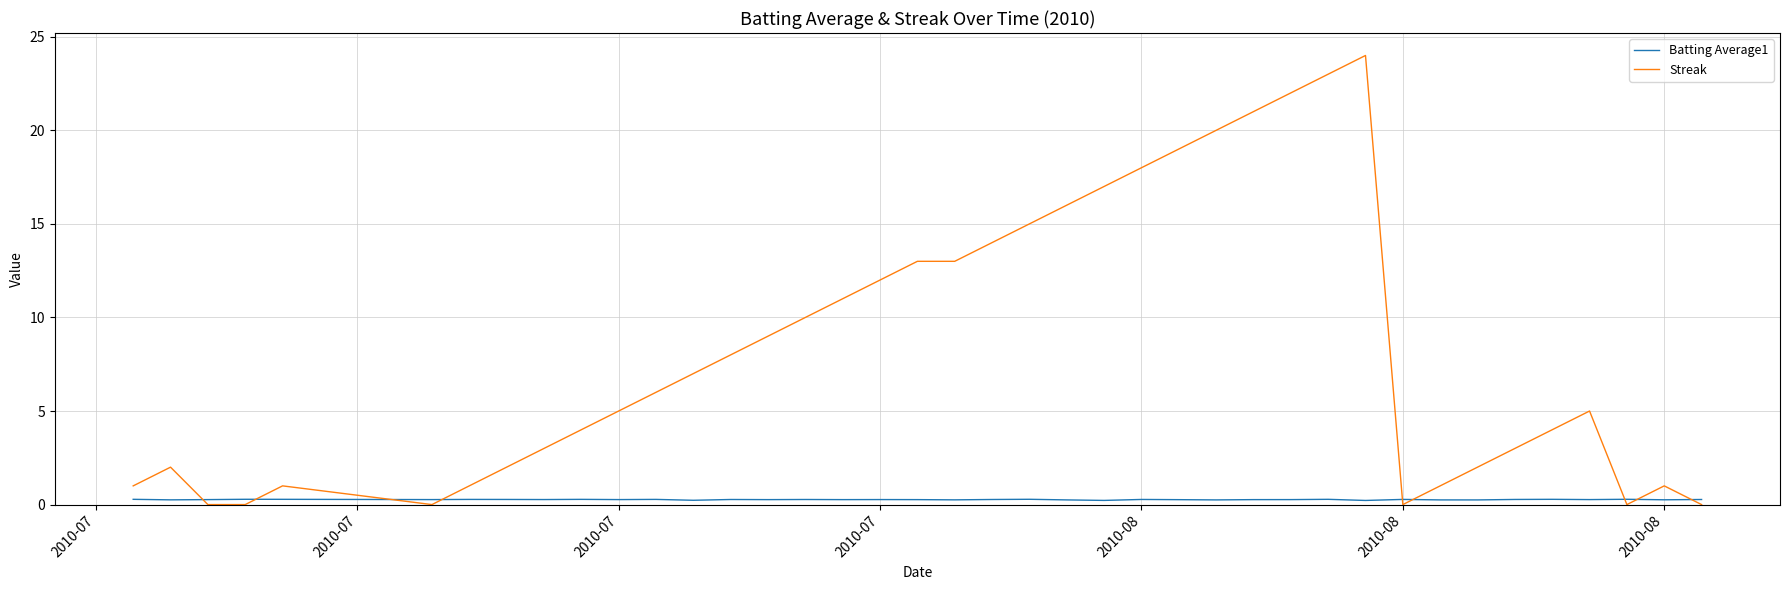

Which series has the widest spread of values?

Streak